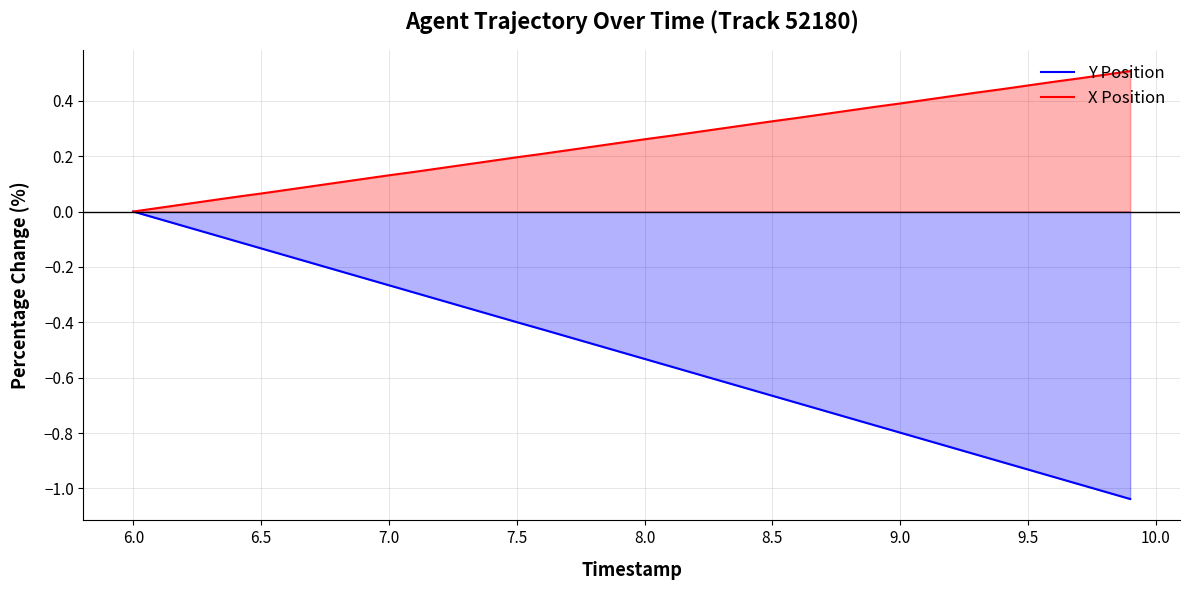

What are all the series names shown in the legend?

Y Position, X Position